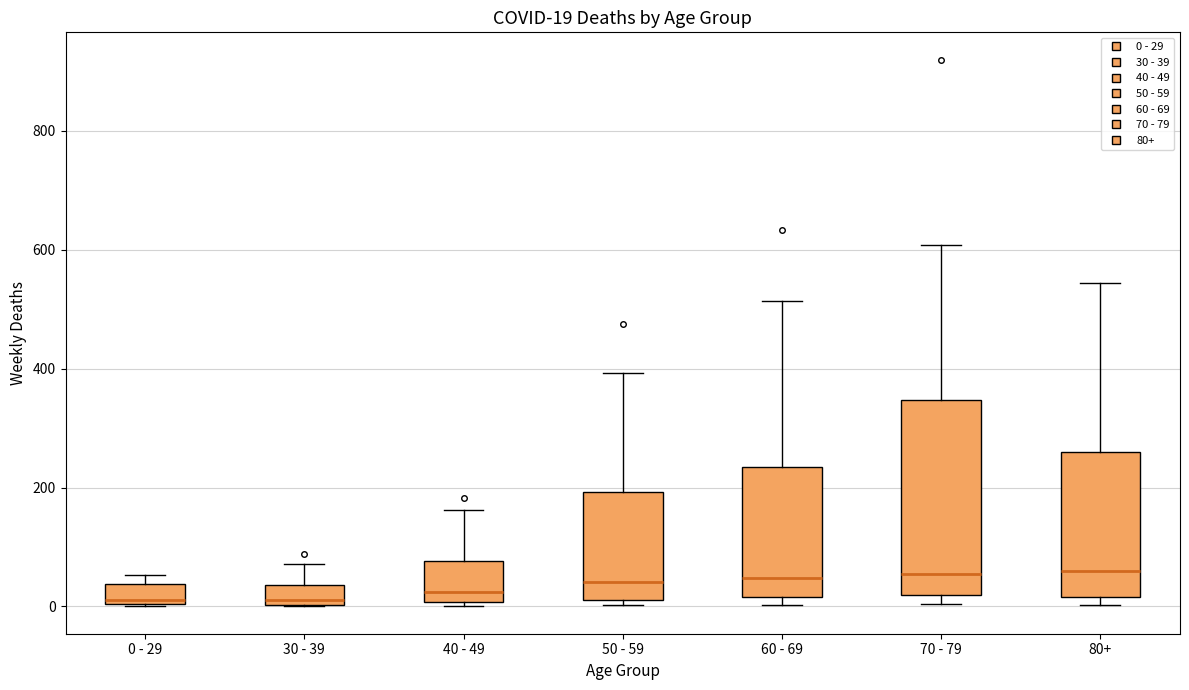

Which box is the tallest, from its lower edge to its upper edge?

70 - 79